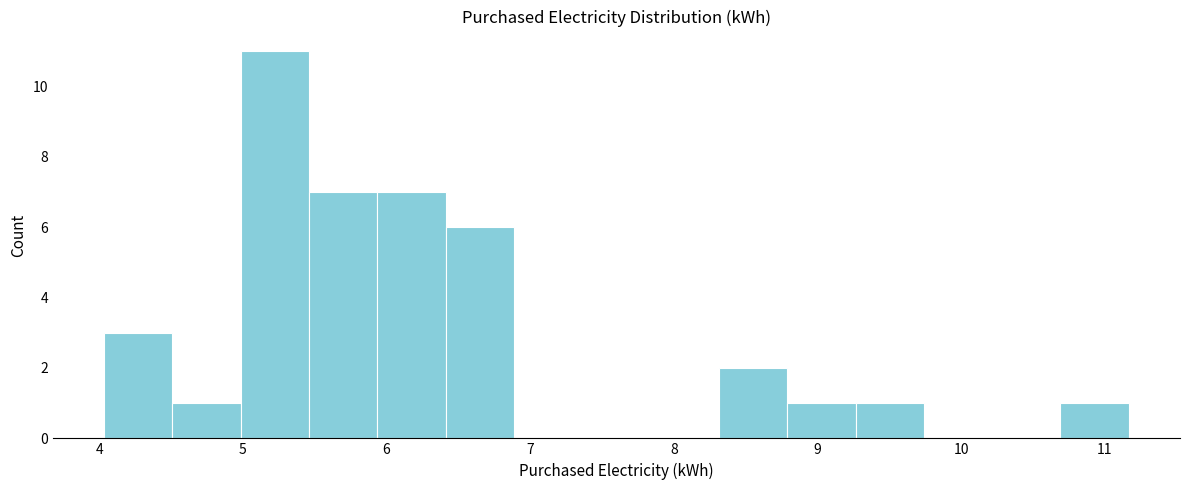

What is the height of the bar covering 9.3 to 9.7 on the x-axis? Neither the bar edges nor the heights are printed on the chart, so give them approximately, as read against the axes.

1